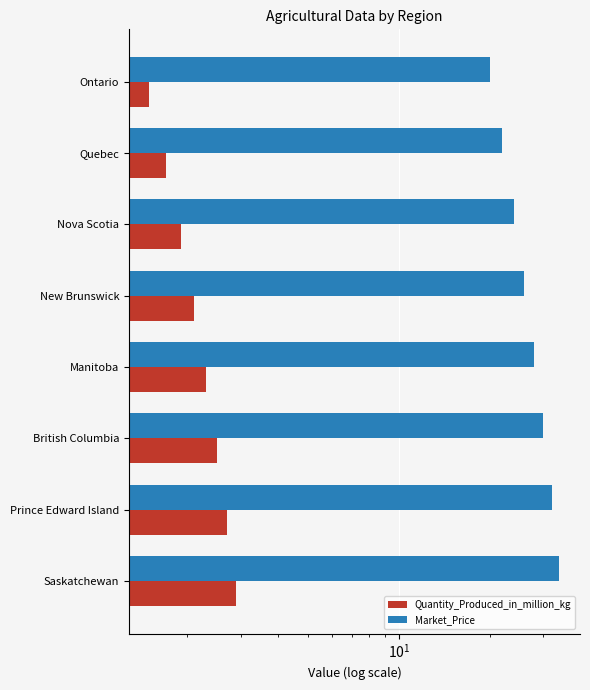

How many values in the Market_Price series exceed 28?

3